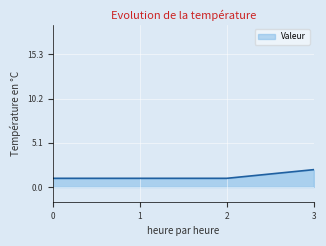

What is the difference between the maximum and second lowest values?

1